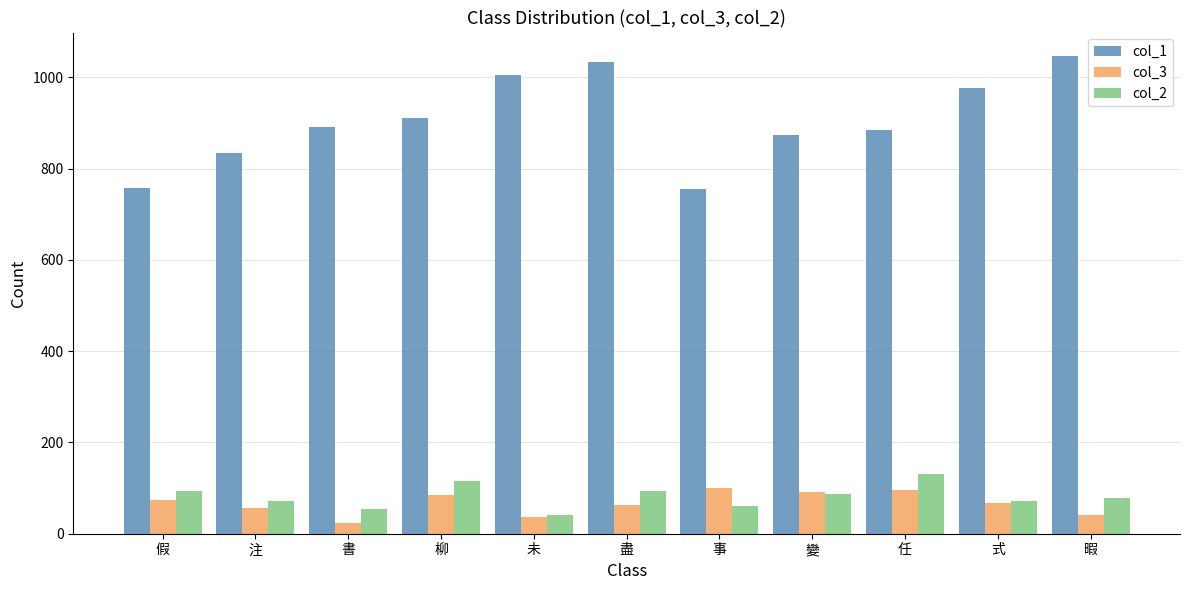

What is the difference between the second highest and minimum values in the col_3 series?

72